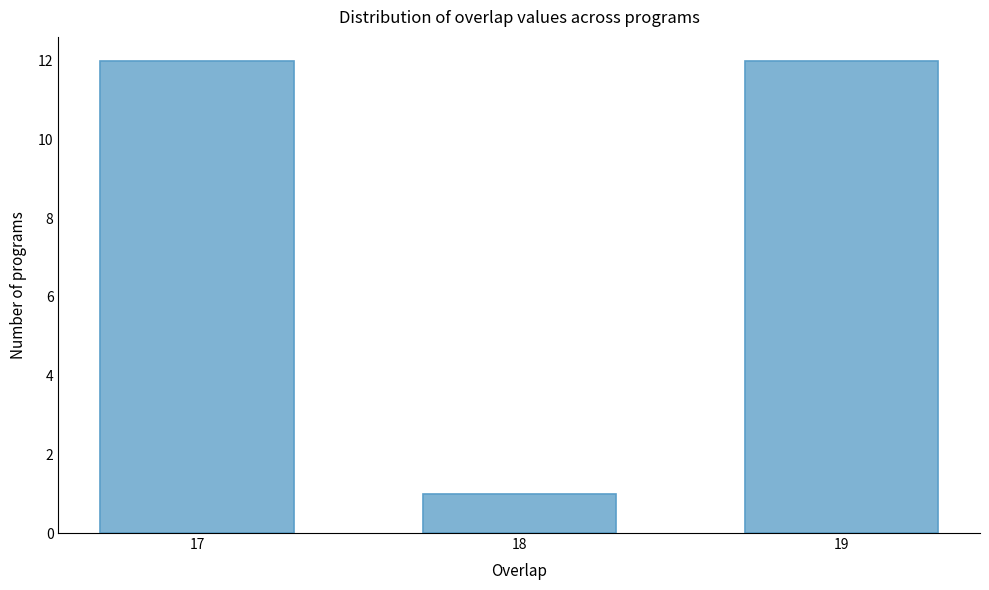

Reading left to right, transcribe all the data shown in this chart.

12	1	12